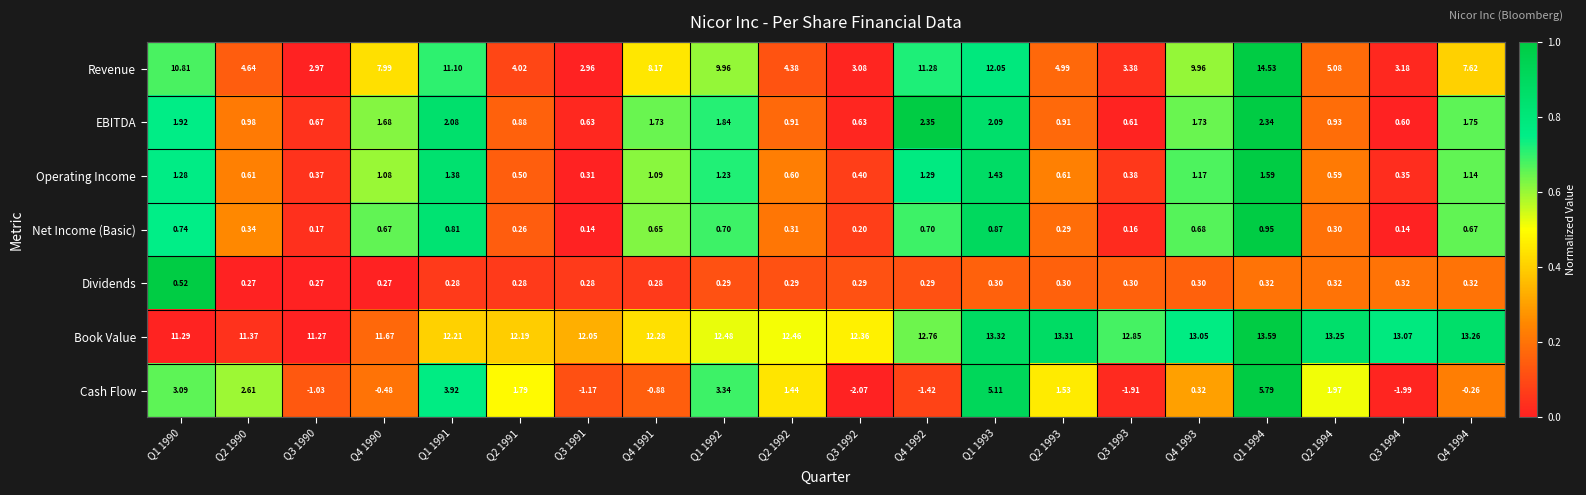

Which series has the largest total across all categories?

Book Value